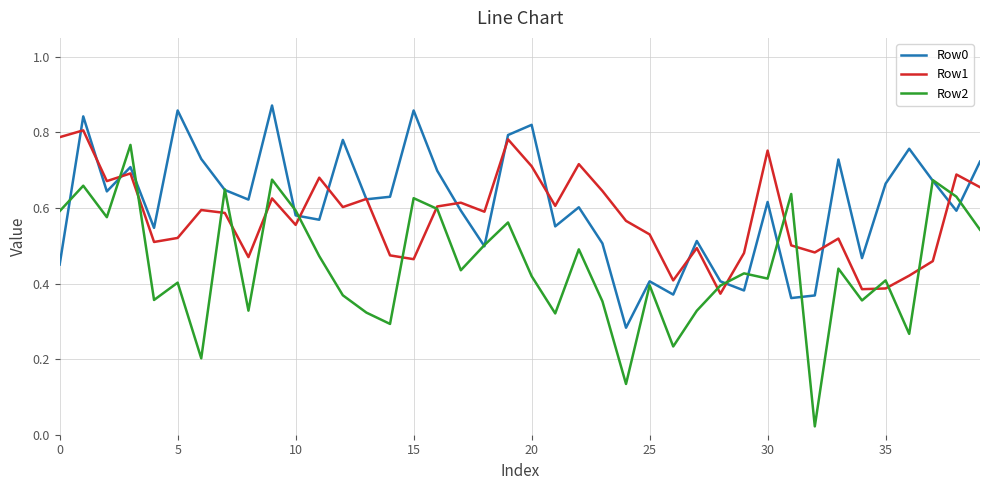

Which series has the widest spread of values?

Row2